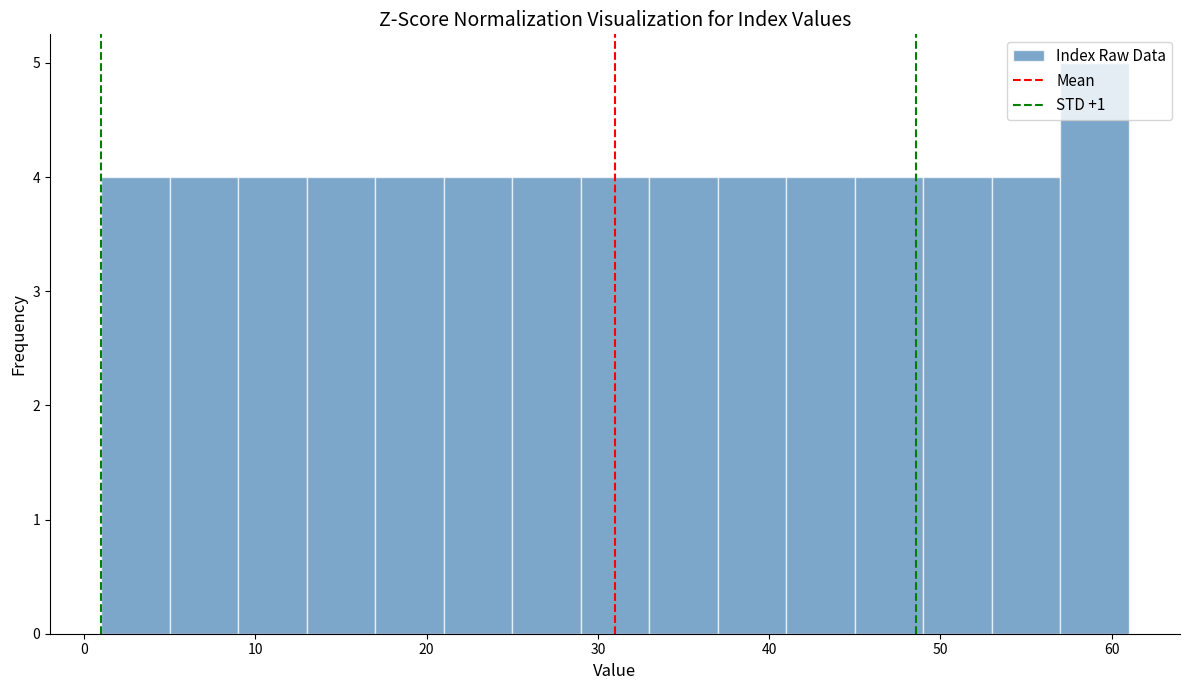

Reading left to right, transcribe this chart: for each bar, give the range it covers on the x-axis and its height. The values are not printed on the chart, so give them approximately, as read against the axis.

1 to 5: 4
5 to 9: 4
9 to 13: 4
13 to 17: 4
17 to 21: 4
21 to 25: 4
25 to 29: 4
29 to 33: 4
33 to 37: 4
37 to 41: 4
41 to 45: 4
45 to 49: 4
49 to 53: 4
53 to 57: 4
57 to 61: 5